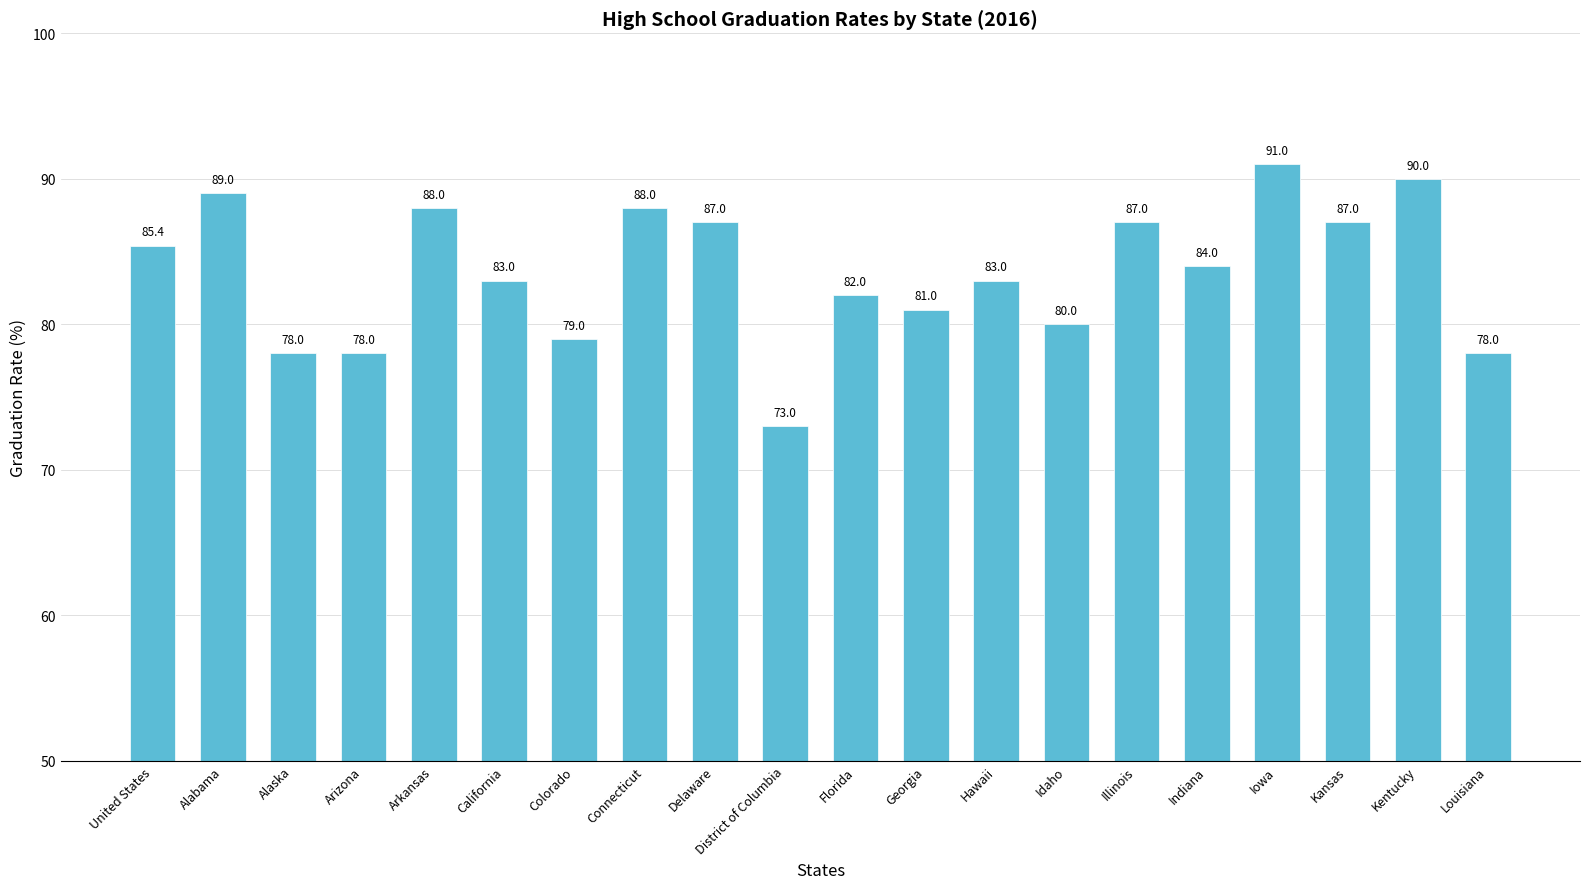

The value at Alabama is 46.1. True or false?

False